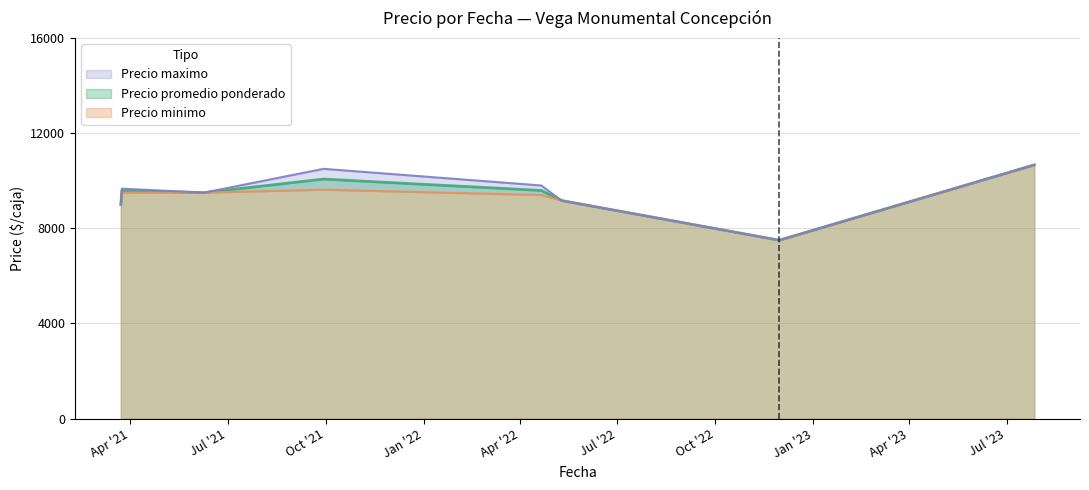

What is the minimum value for Precio promedio ponderado?

7500.0